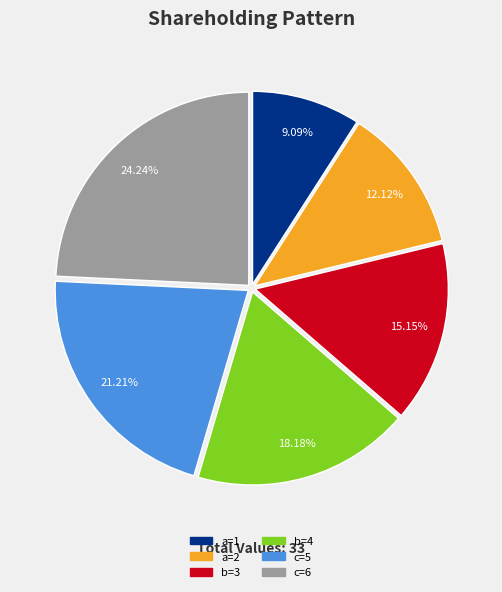

Is it true that a=1 is 15% of the pie?

False